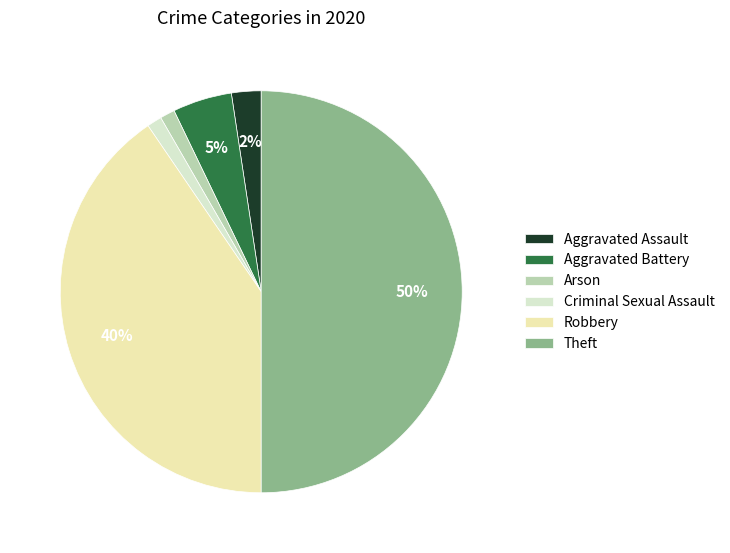

To the nearest percent, what is the average slice percentage?

17%